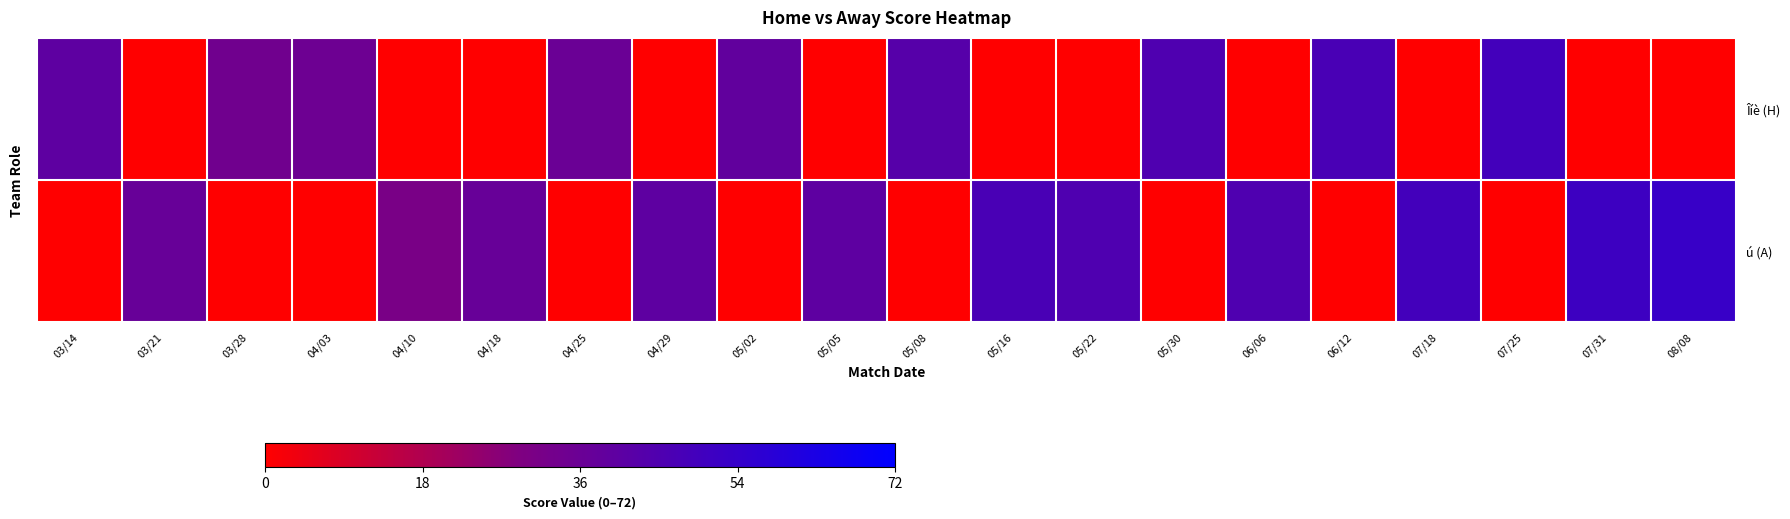

Reading left to right, extract all data points from this chart.

Îíè (H): 03/14=40	03/21=0	03/28=34	04/03=35	04/10=0	04/18=0	04/25=36	04/29=0	05/02=39	05/05=0	05/08=43	05/16=0	05/22=0	05/30=45	06/06=0	06/12=47	07/18=0	07/25=49	07/31=0	08/08=0
ú (A): 03/14=0	03/21=37	03/28=0	04/03=0	04/10=31	04/18=37	04/25=0	04/29=40	05/02=0	05/05=40	05/08=0	05/16=47	05/22=45	05/30=0	06/06=45	06/12=0	07/18=49	07/25=0	07/31=51	08/08=53